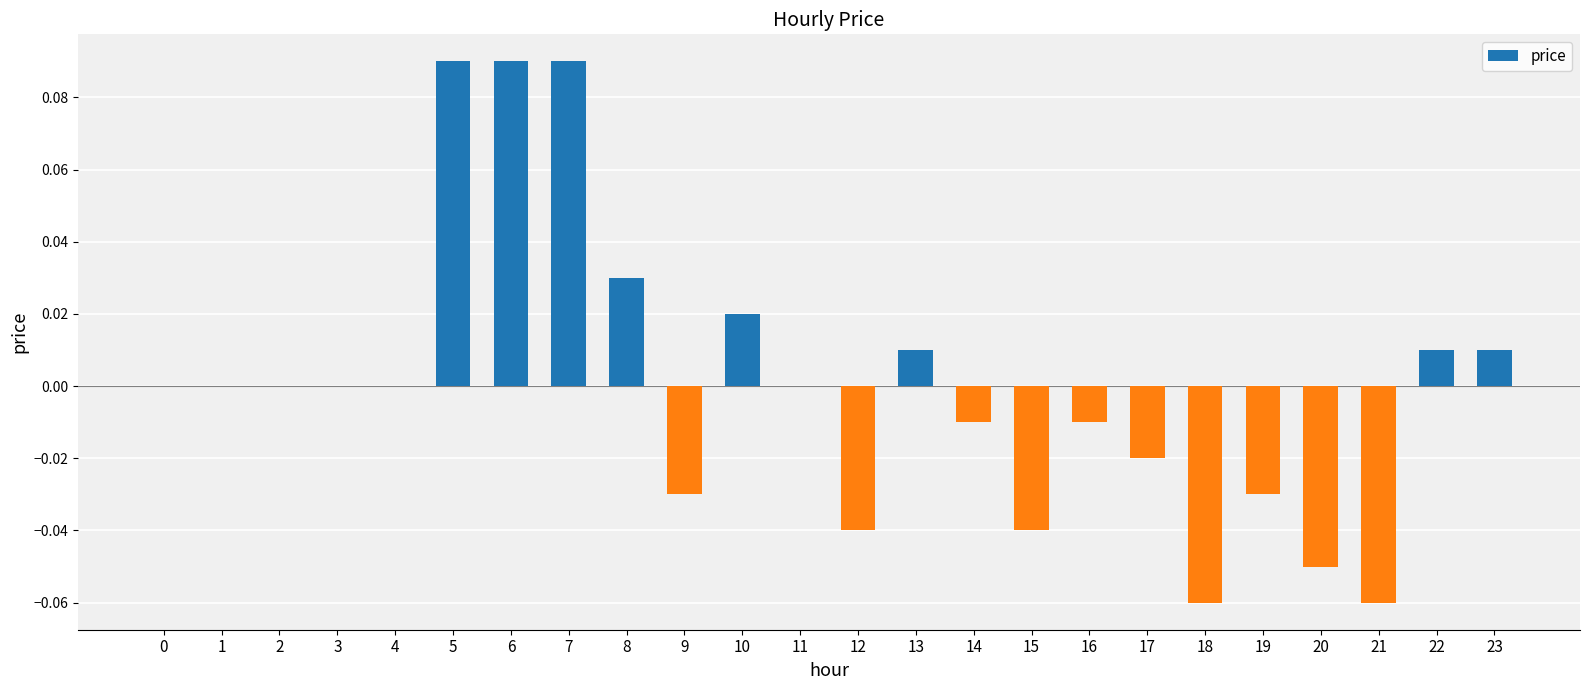

Between 16 and 20, which is larger?

16